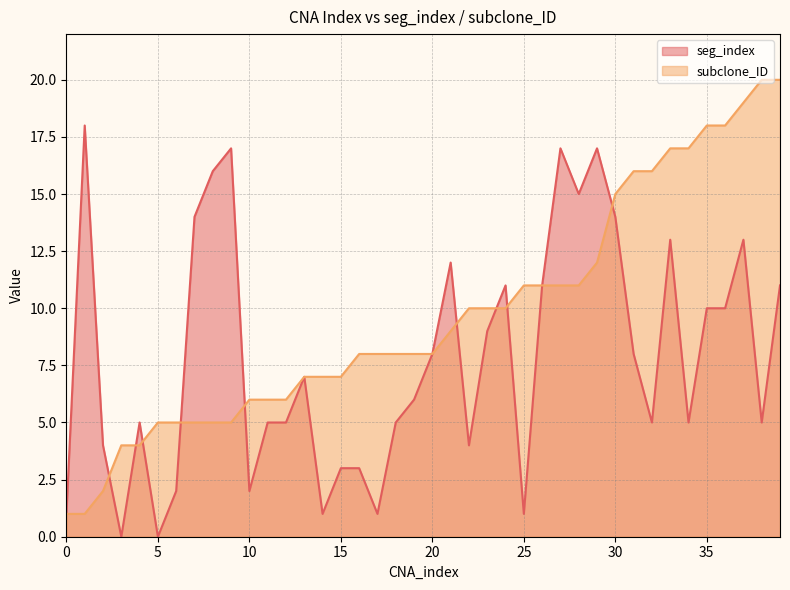

Count the number of categories in the chart.

40